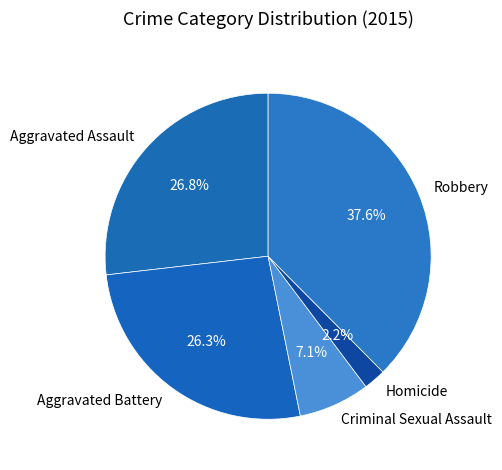

True or false: Homicide accounts for 17% of the total.

False